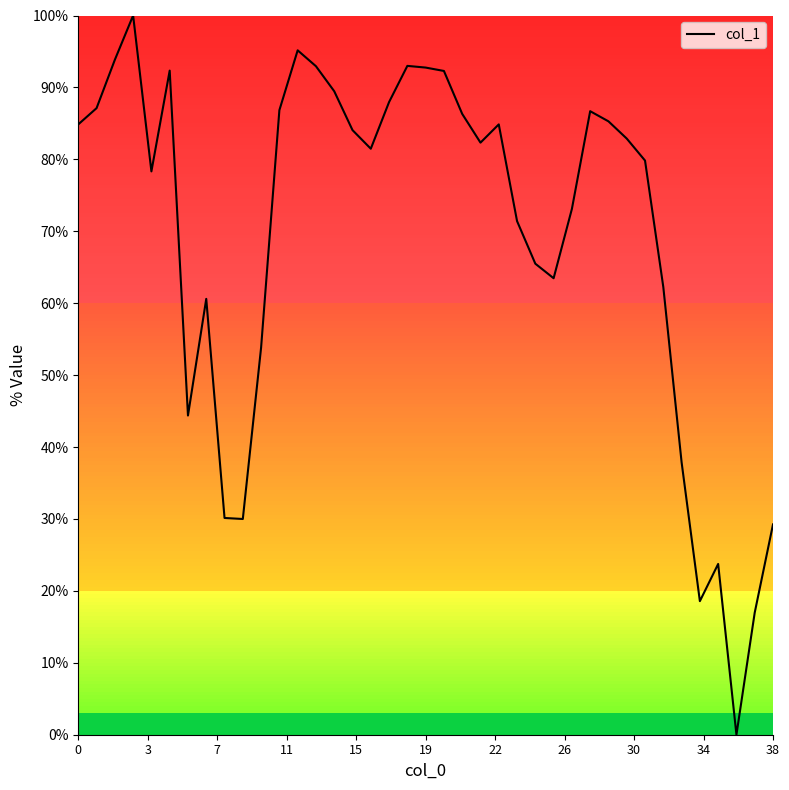

What is the greatest value displayed?

100.0